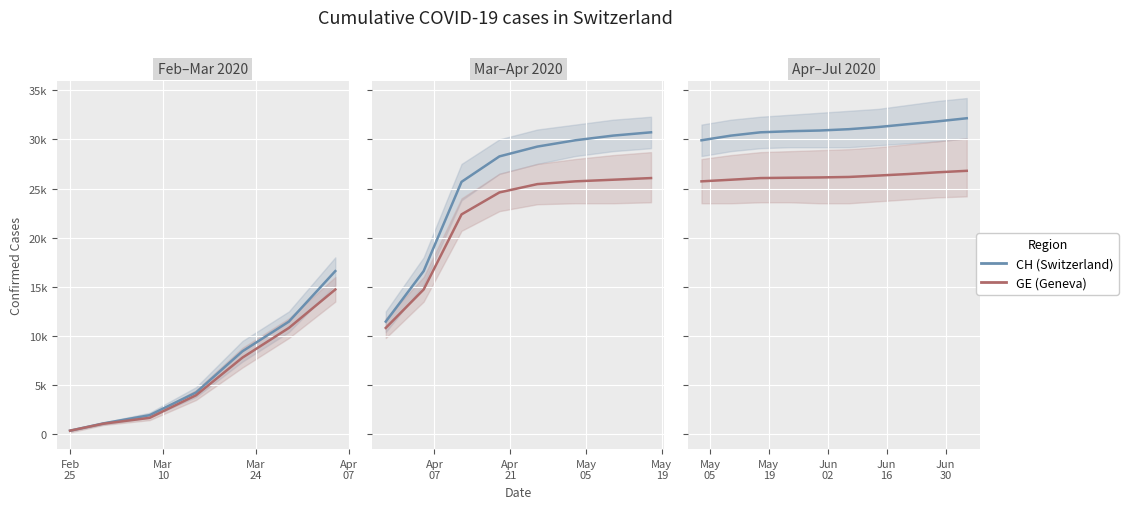

List the series in order of their overall mean, highest first.

CH, GE